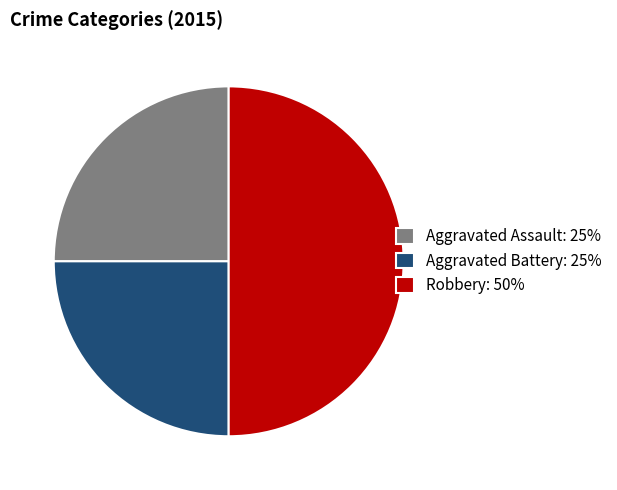

True or false: Aggravated Battery accounts for 25% of the total.

True